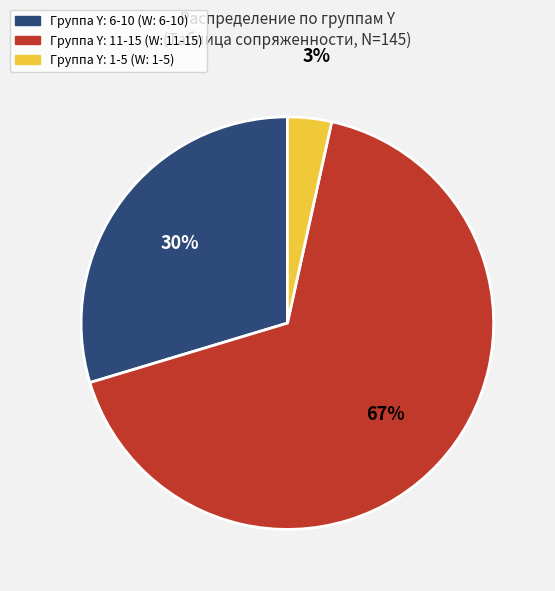

Does any single category account for the majority?

Yes